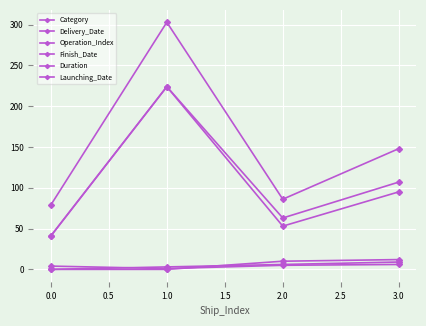

Is it true that Delivery_Date equals 92 at 1.0?

False